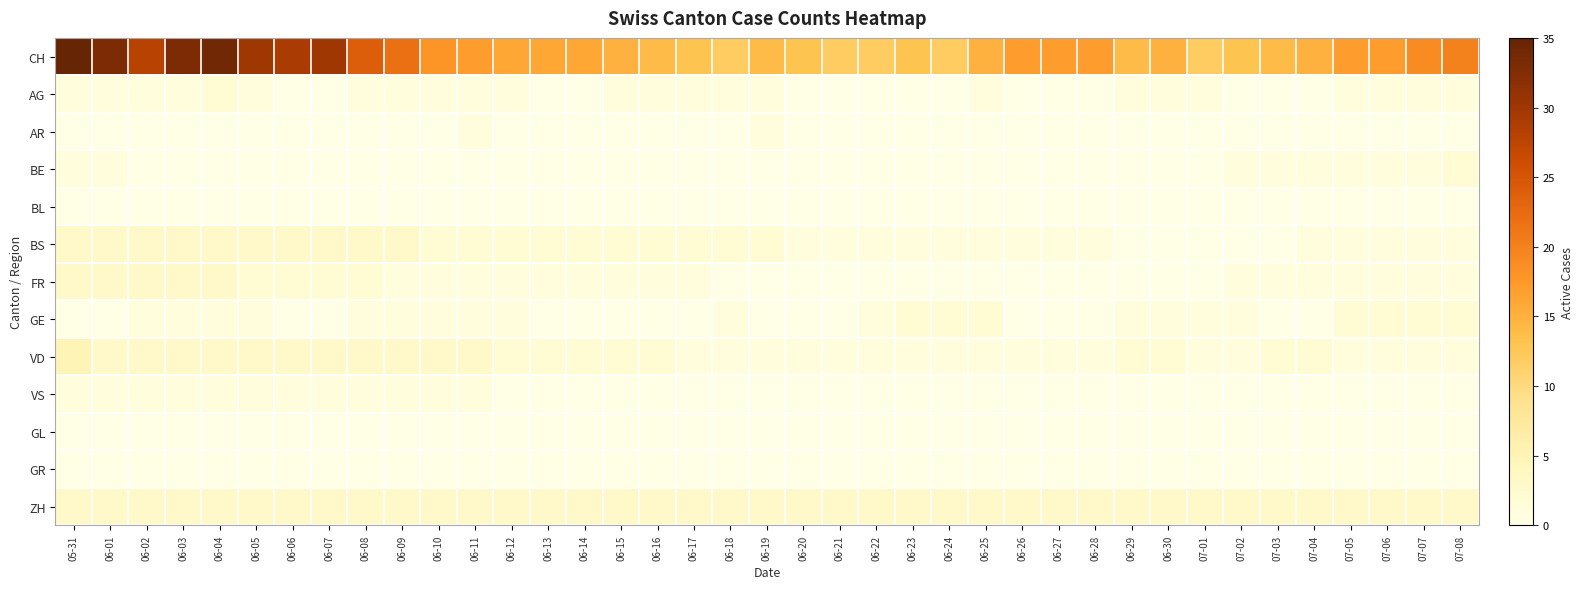

List the series in order of their peak value, lowest first.

BL, GL, GR, AR, VS, AG, BE, GE, BS, FR, ZH, VD, CH